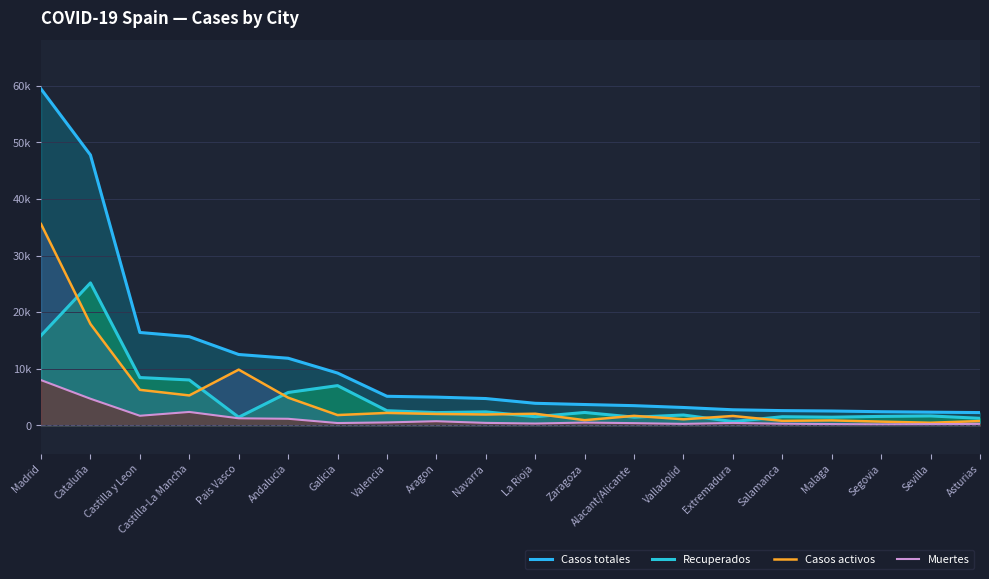

Is the value of Recuperados at Castilla y Leon greater than the value of Muertes at Extremadura?

Yes